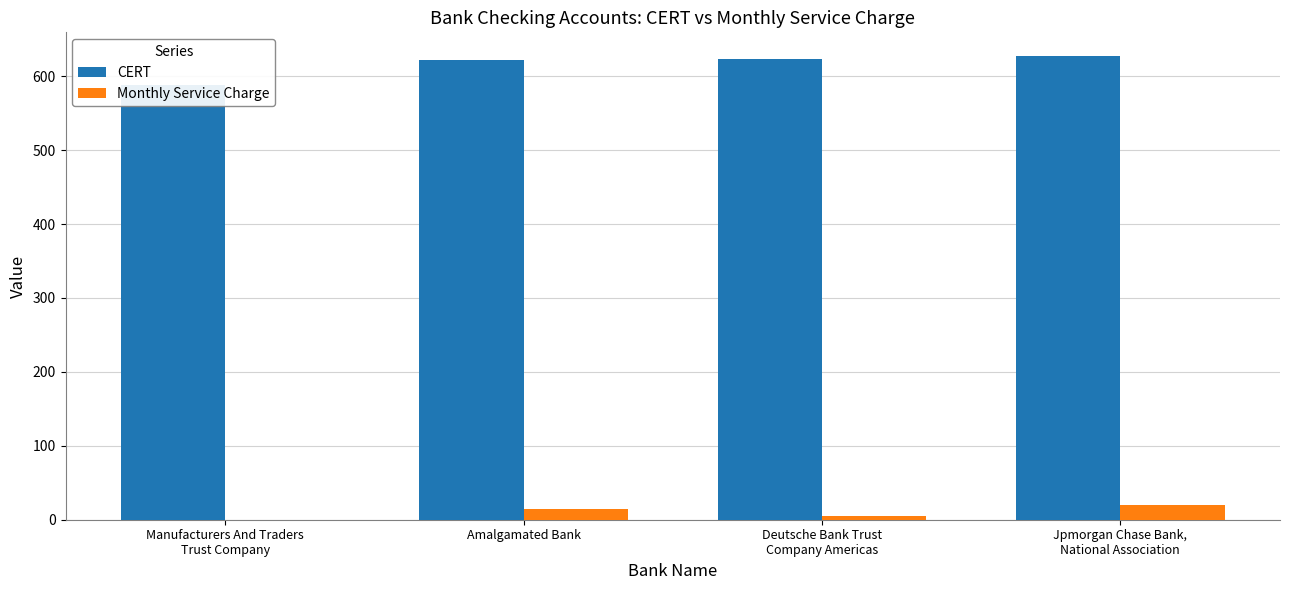

List the series in order of their peak value, lowest first.

Monthly Service Charge, CERT